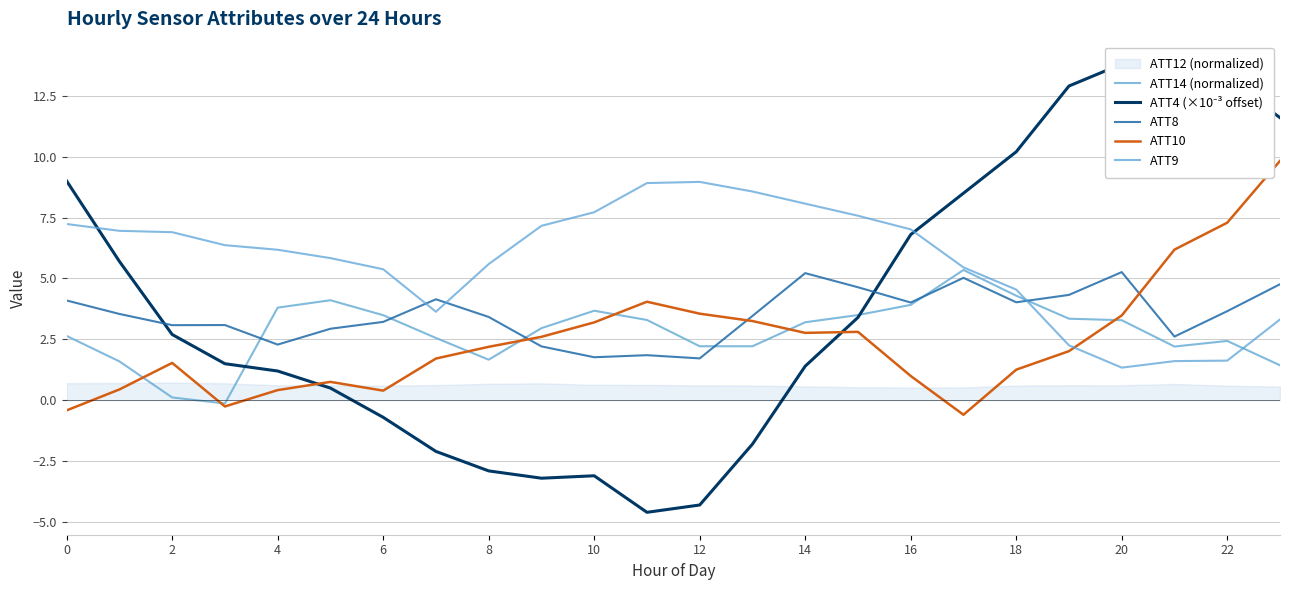

What is the approximate value of ATT9 at 8?

5.6